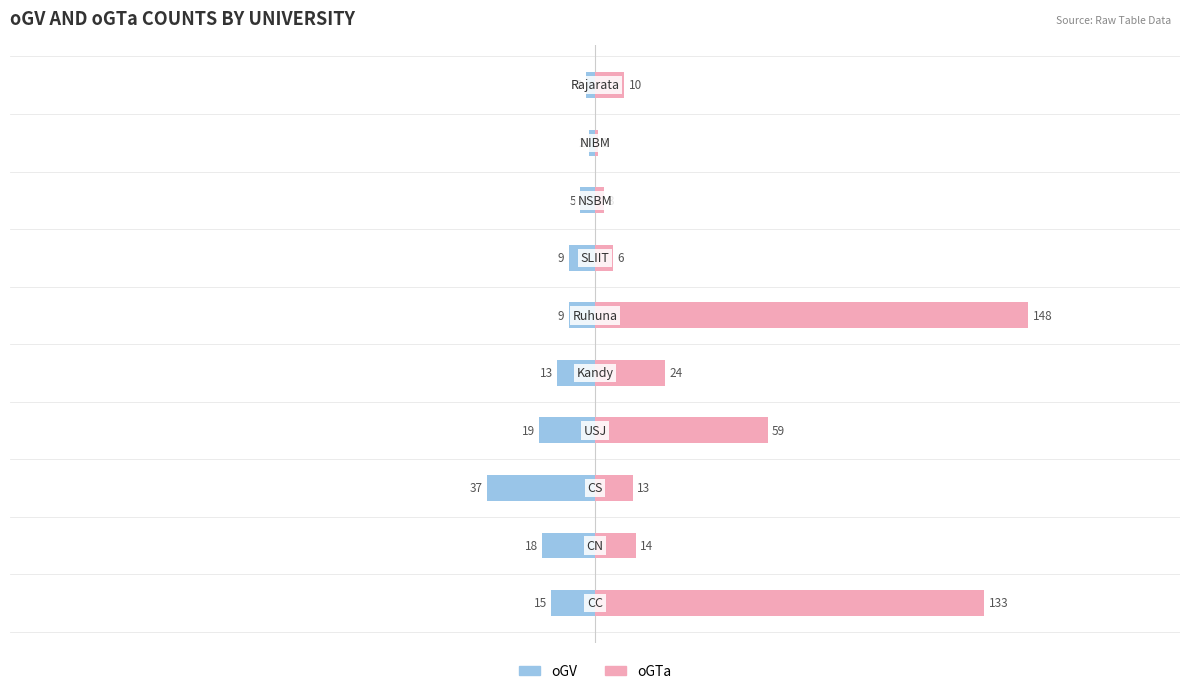

Reading right to left, what are all the values shown in this chart?

oGV: -3	-2	-5	-9	-9	-13	-19	-37	-18	-15
oGTa: 10	1	3	6	148	24	59	13	14	133